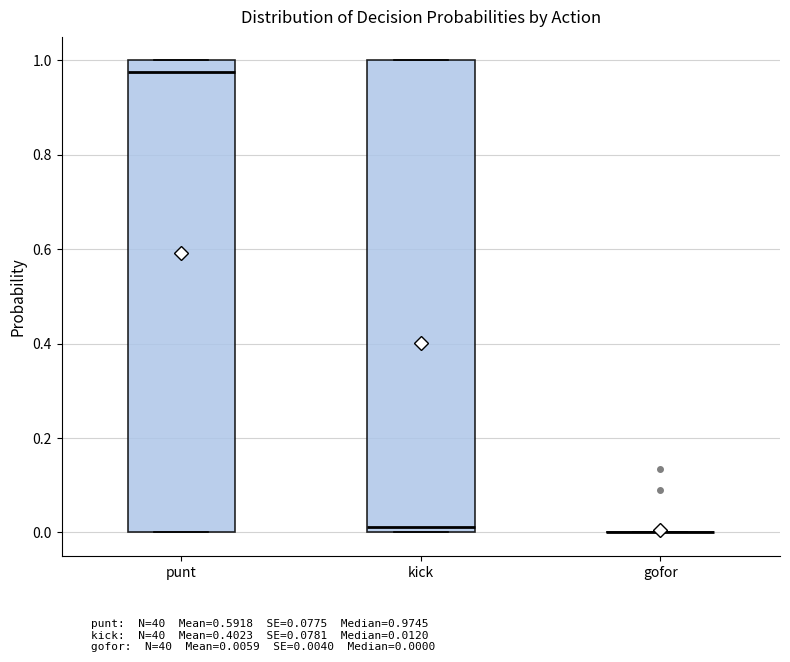

Where is the upper edge of the box for kick on the y-axis? The values are not printed on the chart, so give them approximately, as read against the axis.

1.00